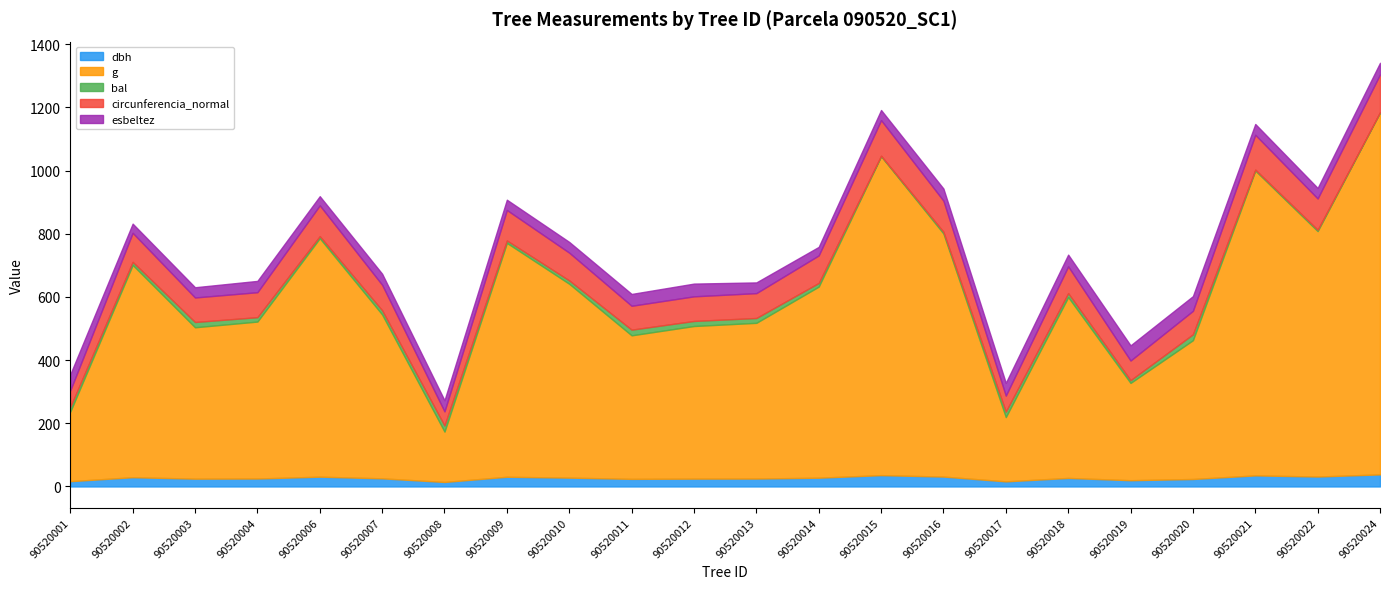

What are all the series names shown in the legend?

dbh, g, bal, circunferencia_normal, esbeltez